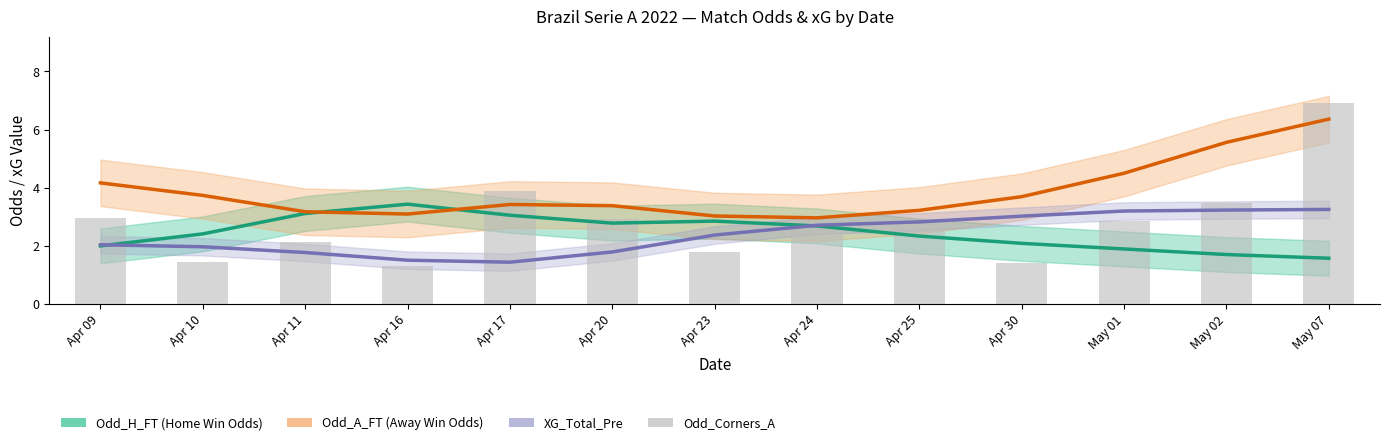

What is the difference between the second highest and minimum values in the Odd_Corners_A series?

2.6